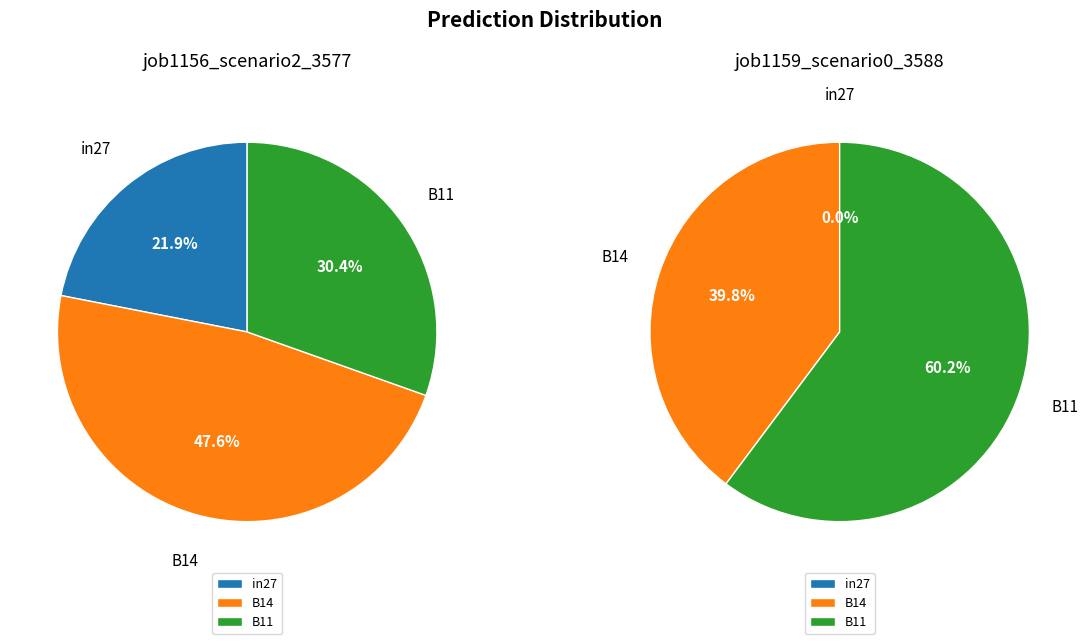

Is there any slice that represents more than half of the pie?

No